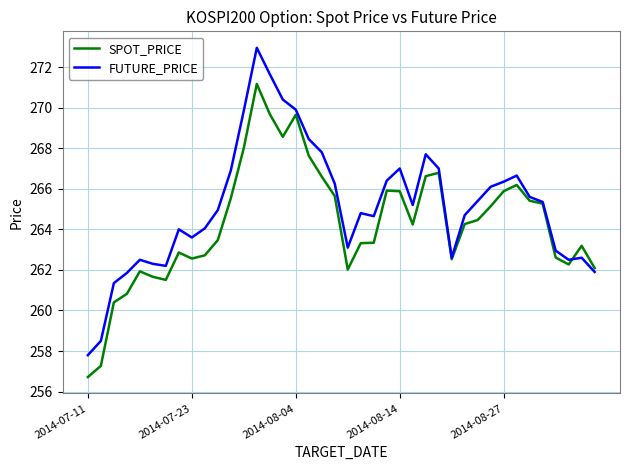

What is the minimum value shown in the chart?

256.7